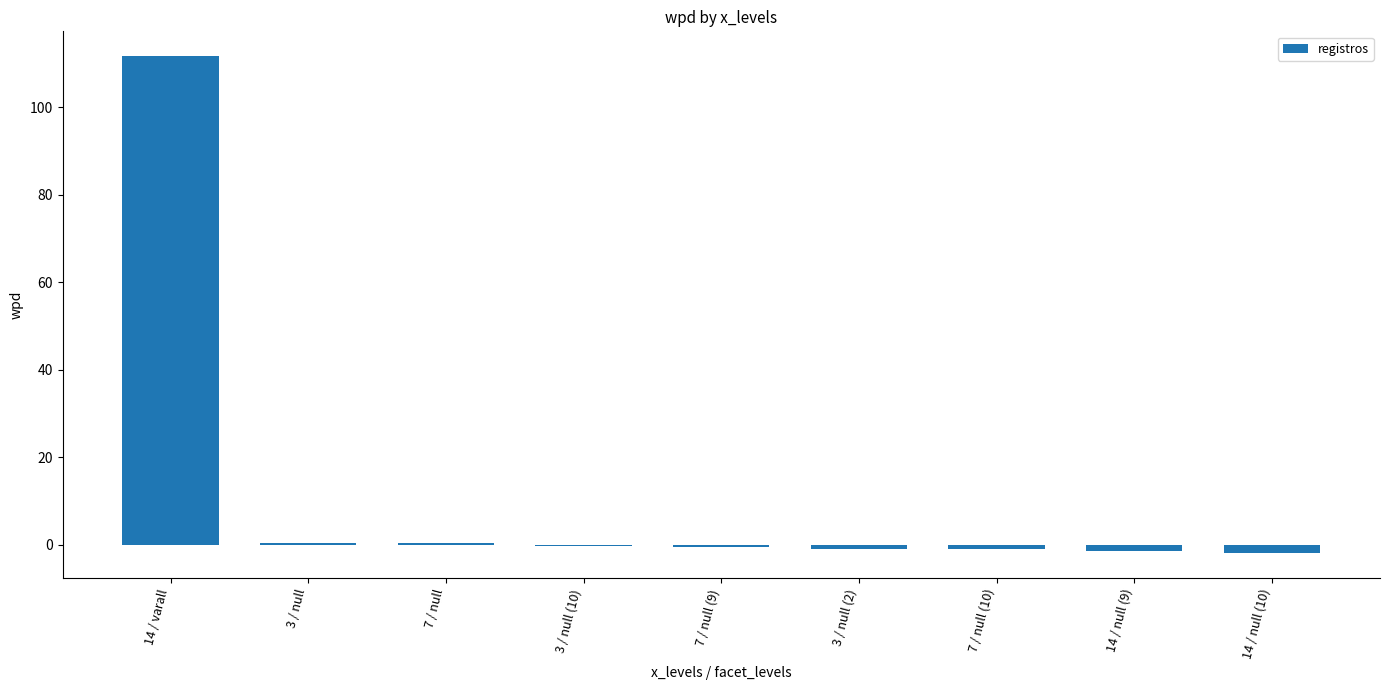

The chart shows a value of 0.4 at 7 / null. True or false?

True